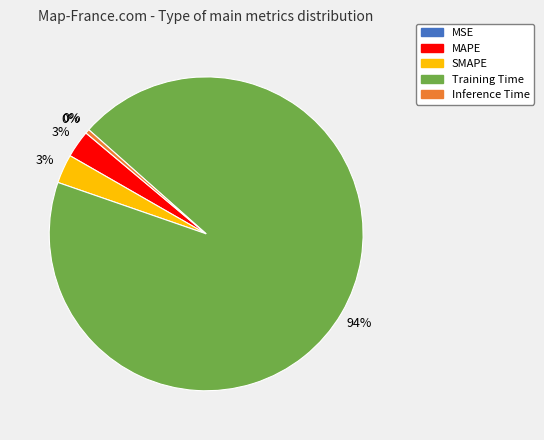

What percentage is the MAPE slice, to the nearest percent?

3%